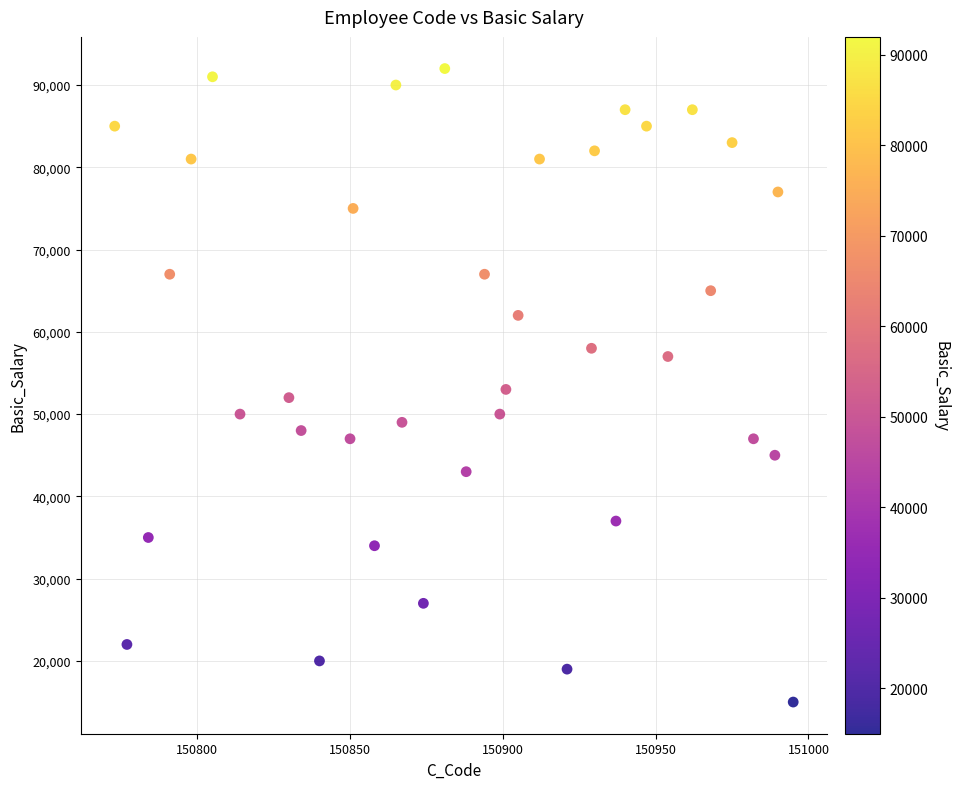

What is the range of Y values (max minus min)?

77000